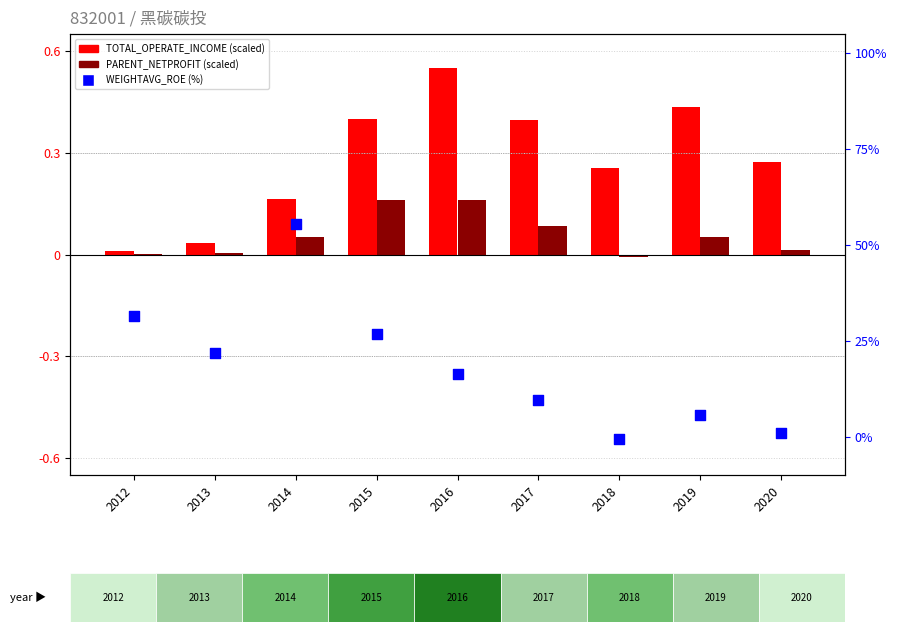

Is the value of PARENT_NETPROFIT (scaled) at 2012 greater than the value of WEIGHTAVG_ROE (%) at 2013?

No